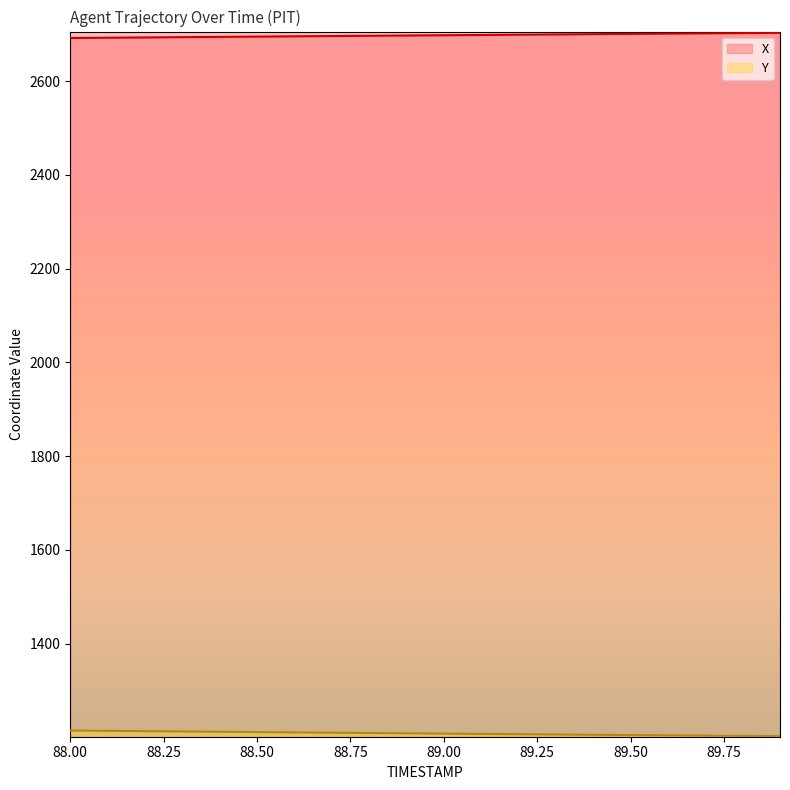

True or false: Y has more than 1 points higher than both neighbors.

False